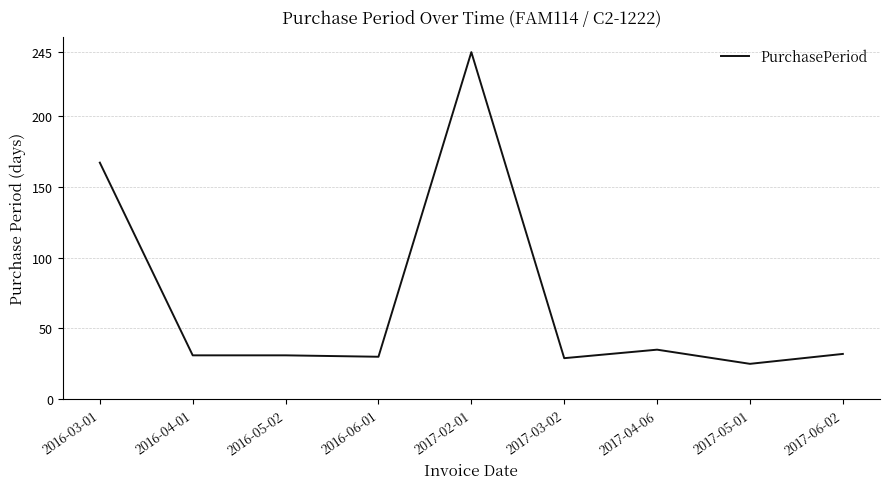

Which category has the highest value across all series?

2017-02-01